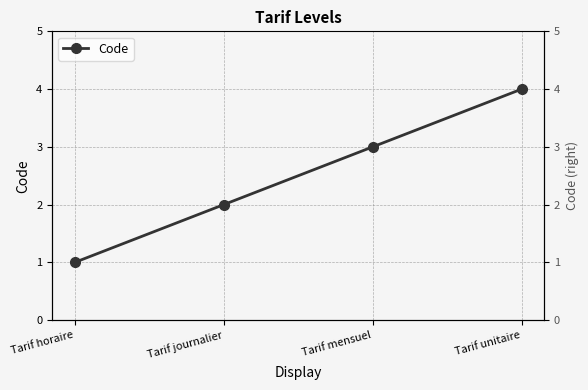

What is the value of the 1st point from the left?

1